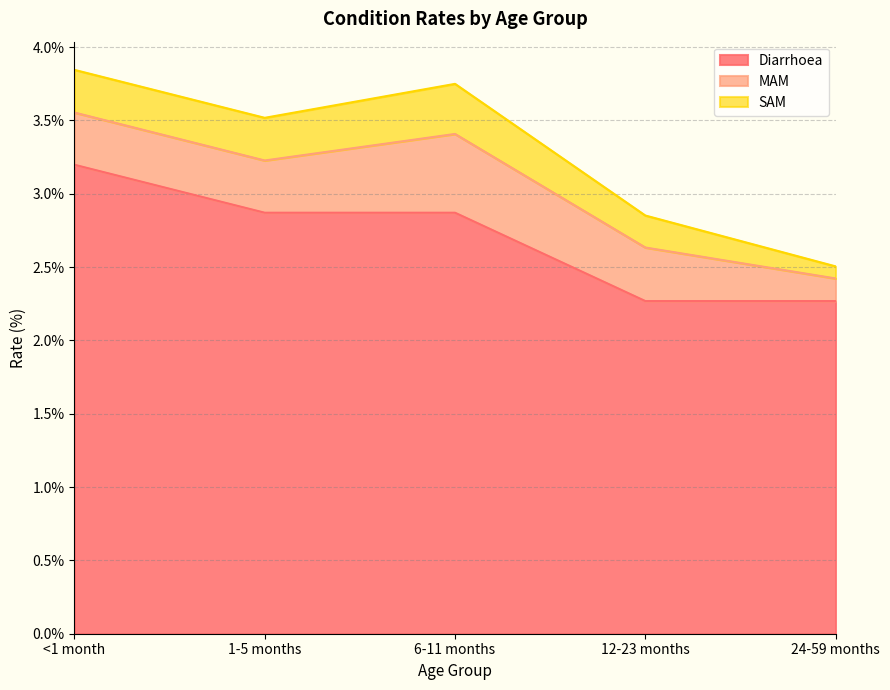

Is the value of Diarrhoea at <1 month greater than the value of SAM at 1-5 months?

Yes